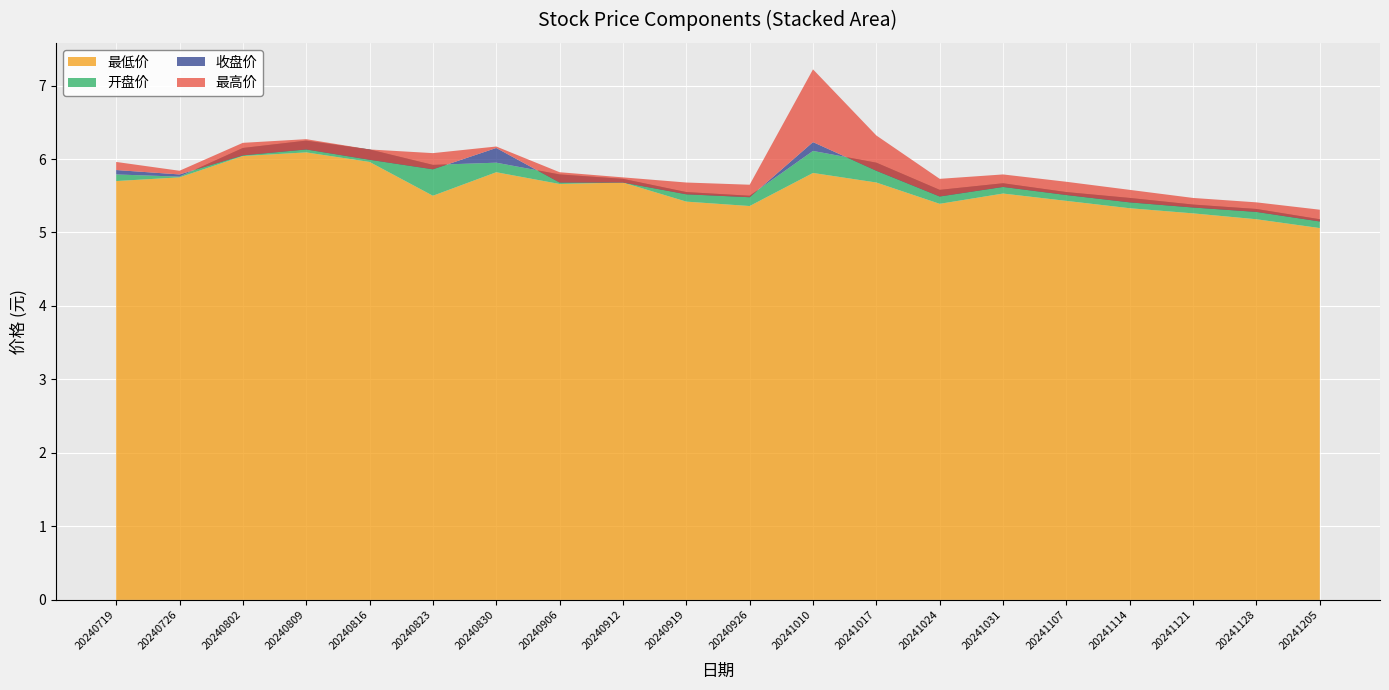

Reading left to right, extract all data points from this chart.

收盘价: 20240719=5.8	20240726=5.8	20240802=6.0	20240809=6.1	20240816=6.0	20240823=5.9	20240830=6.2	20240906=5.7	20240912=5.7	20240919=5.5	20240926=5.5	20241010=6.2	20241017=5.8	20241024=5.5	20241031=5.6	20241107=5.5	20241114=5.4	20241121=5.3	20241128=5.3	20241205=5.2
最高价: 20240719=6.0	20240726=5.8	20240802=6.2	20240809=6.3	20240816=6.1	20240823=6.1	20240830=6.2	20240906=5.8	20240912=5.8	20240919=5.7	20240926=5.7	20241010=7.2	20241017=6.3	20241024=5.7	20241031=5.8	20241107=5.7	20241114=5.6	20241121=5.5	20241128=5.4	20241205=5.3
最低价: 20240719=5.7	20240726=5.8	20240802=6.0	20240809=6.1	20240816=6.0	20240823=5.5	20240830=5.8	20240906=5.7	20240912=5.7	20240919=5.4	20240926=5.4	20241010=5.8	20241017=5.7	20241024=5.4	20241031=5.5	20241107=5.4	20241114=5.3	20241121=5.3	20241128=5.2	20241205=5.1
开盘价: 20240719=5.8	20240726=5.8	20240802=6.2	20240809=6.2	20240816=6.1	20240823=5.9	20240830=6.0	20240906=5.8	20240912=5.7	20240919=5.5	20240926=5.5	20241010=6.1	20241017=6.0	20241024=5.6	20241031=5.7	20241107=5.5	20241114=5.5	20241121=5.4	20241128=5.3	20241205=5.2